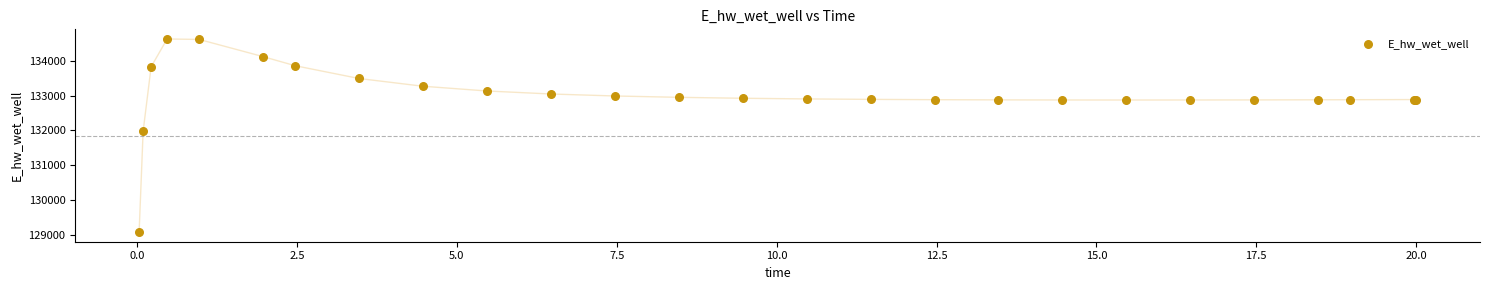

What Y value in the scatter plot is closest to 131849?

131970.2